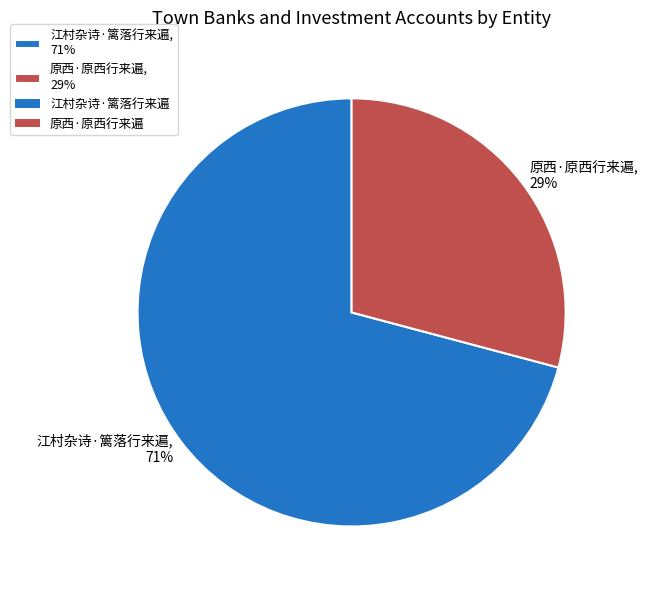

Which category accounts for the majority?

江村杂诗·篱落行来遍